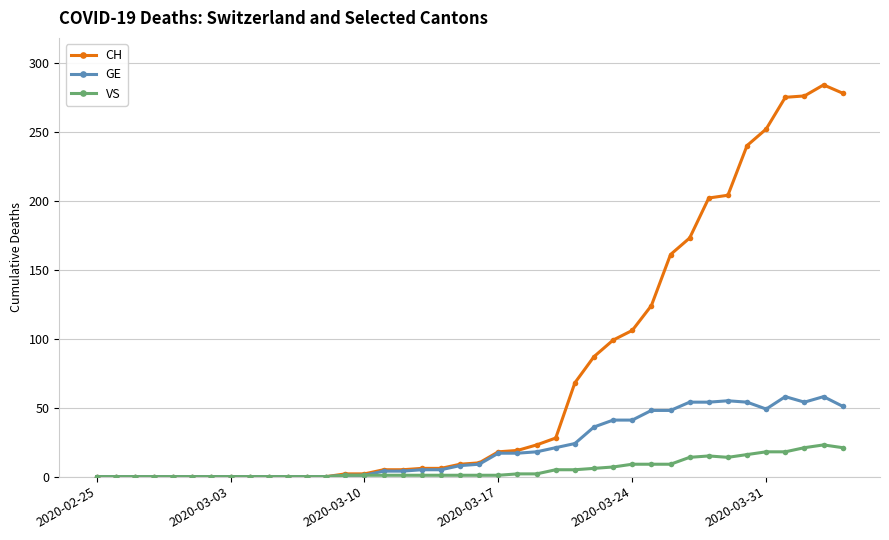

At how many categories does at least one series exceed 269?

4